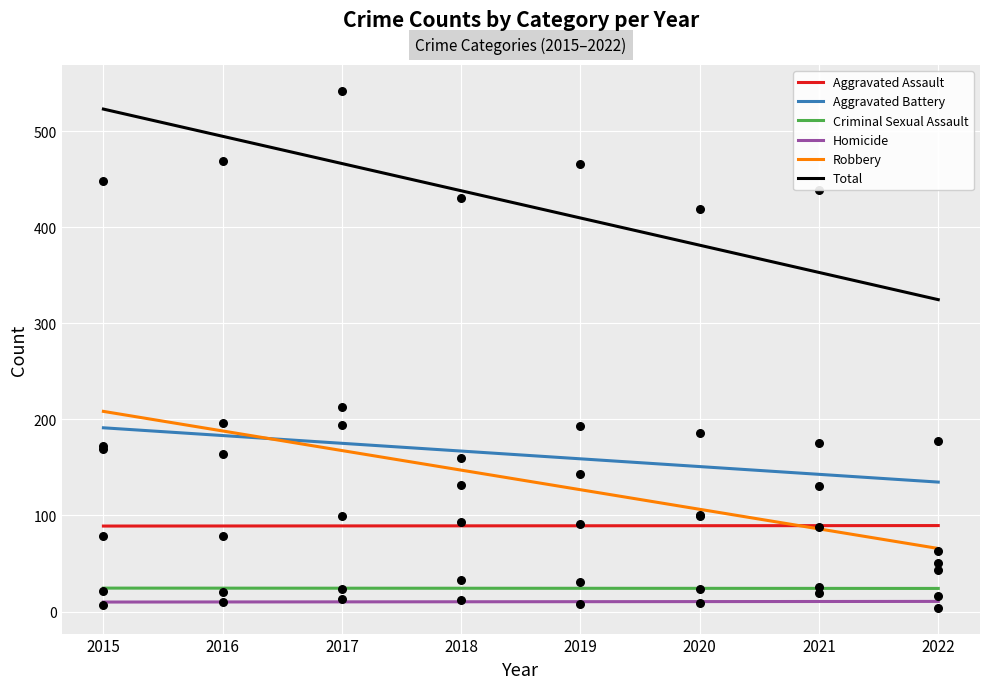

Which series reaches the minimum Y coordinate?

Homicide